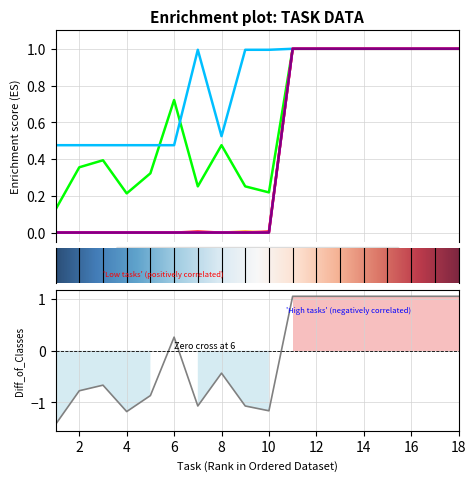

Reading left to right, what are all the values shown in this chart?

Object: 0.1	0.4	0.4	0.2	0.3	0.7	0.3	0.5	0.3	0.2	1.0	1.0	1.0	1.0	1.0	1.0	1.0	1.0
Relation_in: 0.5	0.5	0.5	0.5	0.5	0.5	1.0	0.5	1.0	1.0	1.0	1.0	1.0	1.0	1.0	1.0	1.0	1.0
State_1_cooked: 0.0	0.0	0.0	0.0	0.0	0.0	0.0	0.0	0.0	0.0	1.0	1.0	1.0	1.0	1.0	1.0	1.0	1.0
State_3_exist: 0.0	0.0	0.0	0.0	0.0	0.0	0.0	0.0	0.0	0.0	1.0	1.0	1.0	1.0	1.0	1.0	1.0	1.0
State_0_chopped: 0.0	0.0	0.0	0.0	0.0	0.0	0.0	0.0	0.0	0.0	1.0	1.0	1.0	1.0	1.0	1.0	1.0	1.0
State_2_diced: 0.0	0.0	0.0	0.0	0.0	0.0	0.0	0.0	0.0	0.0	1.0	1.0	1.0	1.0	1.0	1.0	1.0	1.0